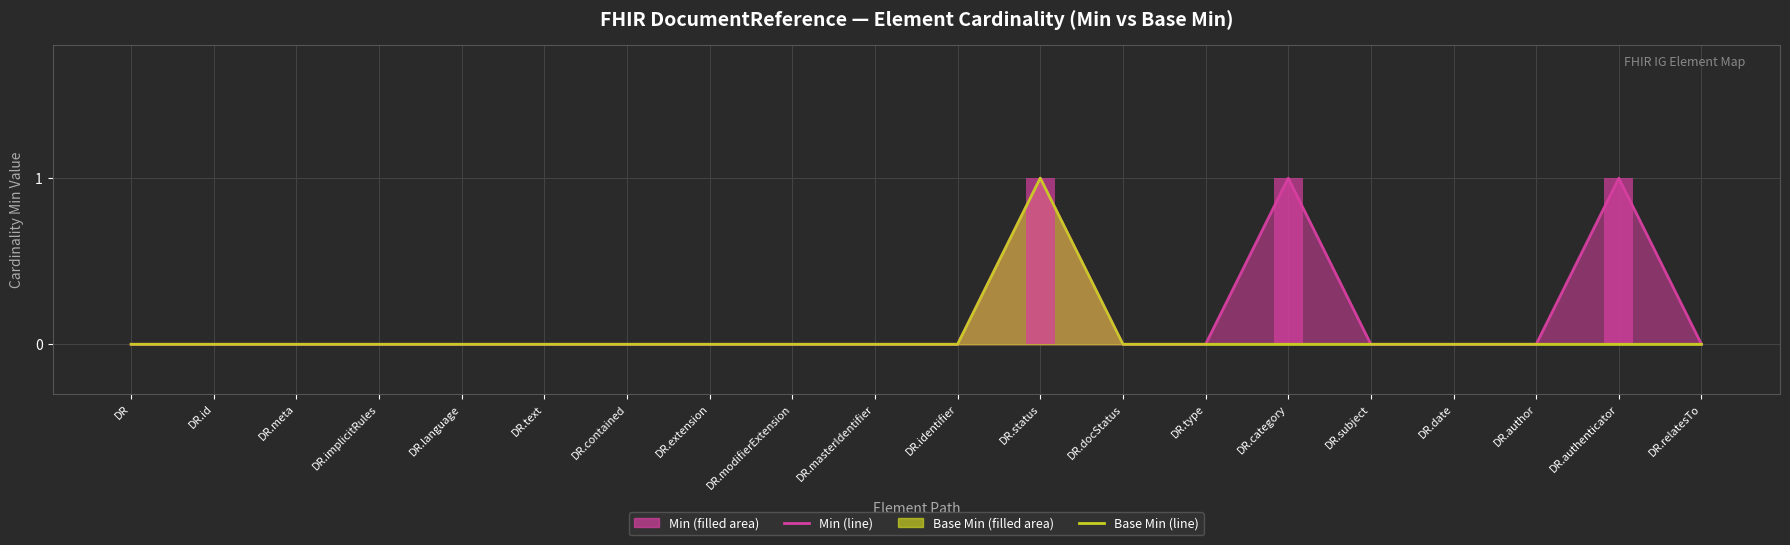

List the series in order of their peak value, lowest first.

Min (line), Base Min (line)